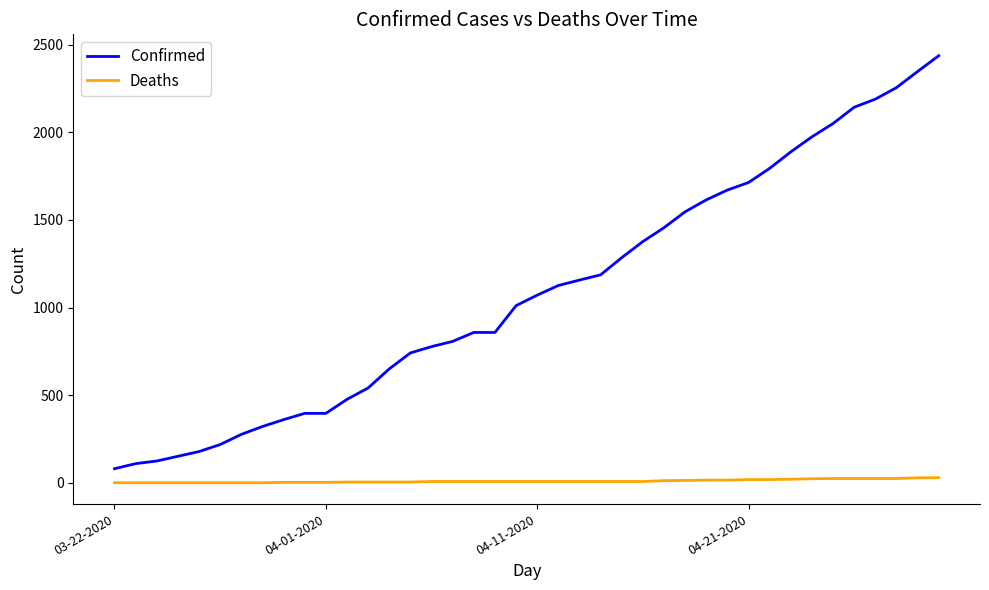

Rank the series by their maximum value, from lowest to highest.

Deaths, Confirmed